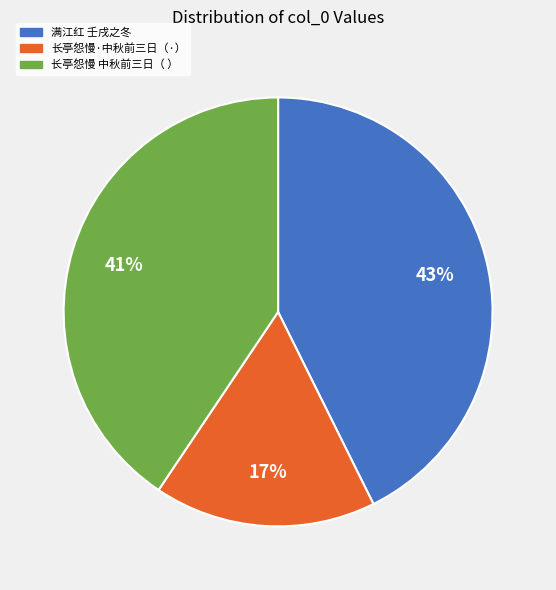

Is there a majority slice in this chart?

No